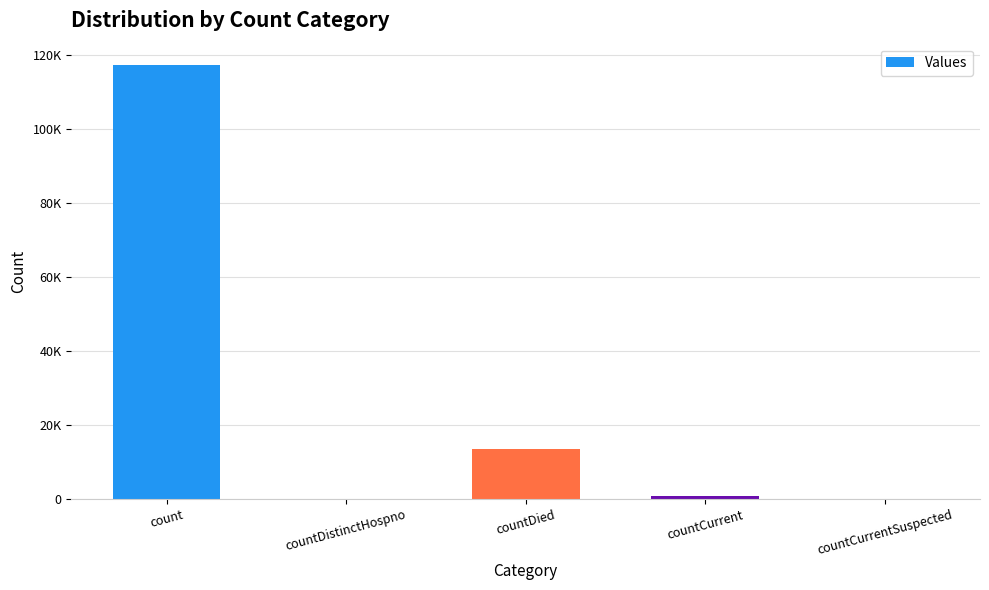

How many distinct data groups are displayed?

1